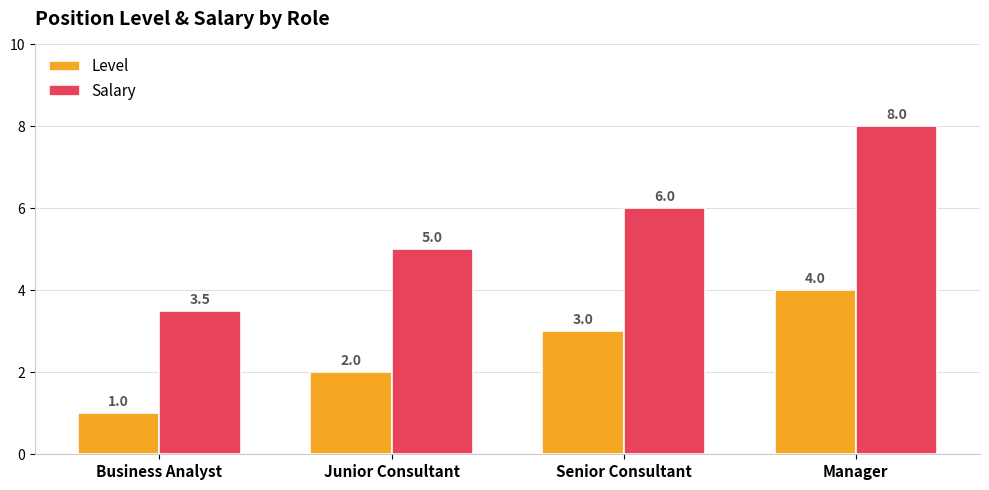

What is the difference between the Salary values at Senior Consultant and Business Analyst?

2.5